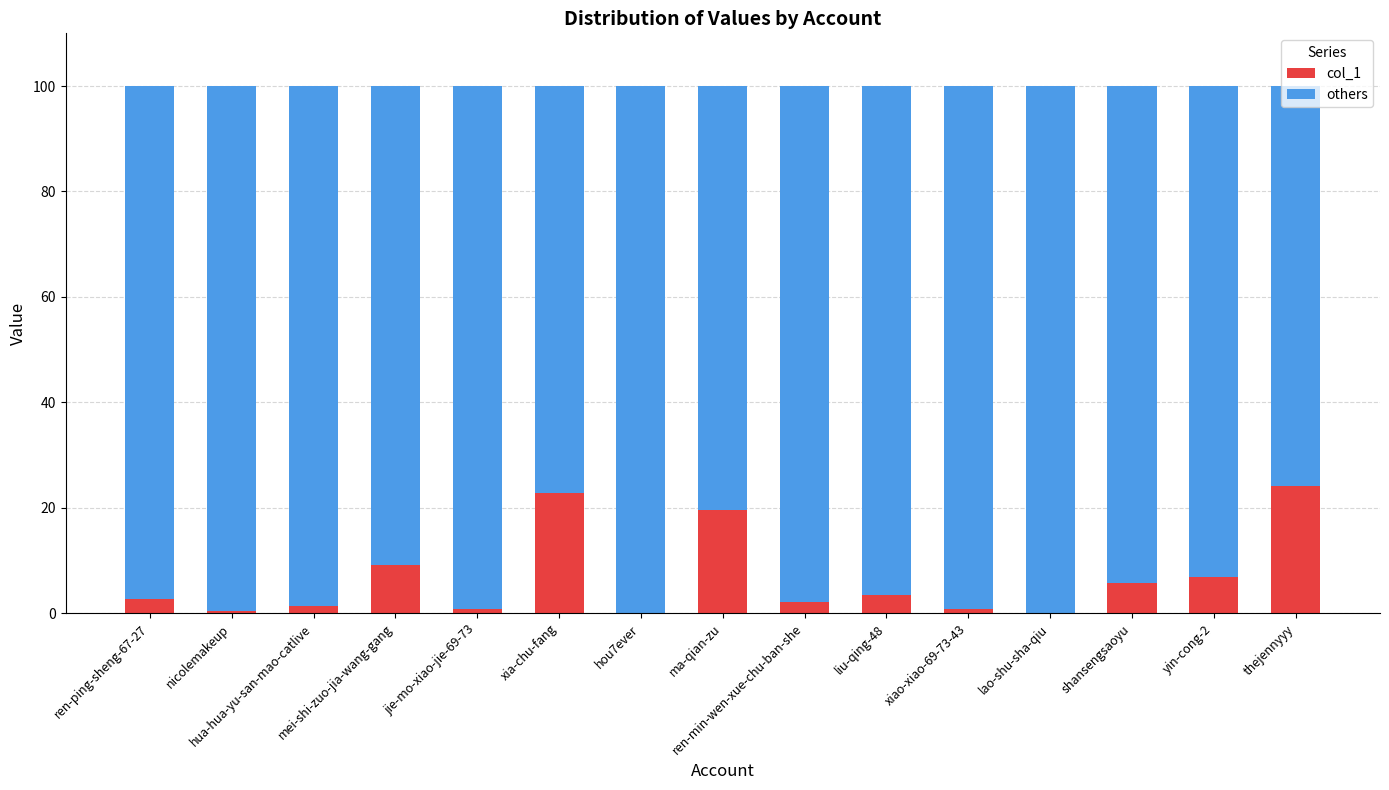

What is the sum of all col_1 values?

100.0